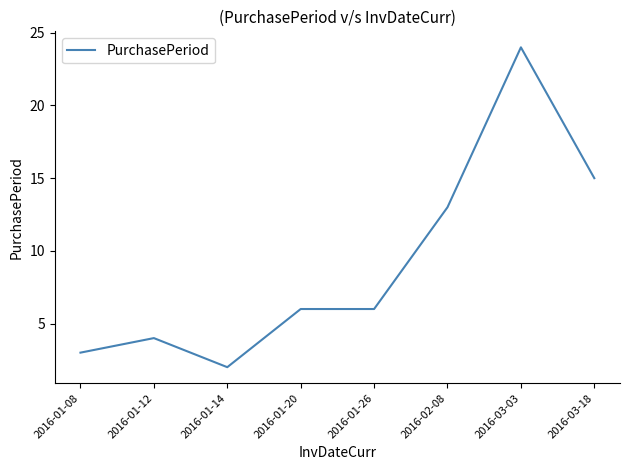

True or false: there are more than 1 points higher than both neighbors.

True